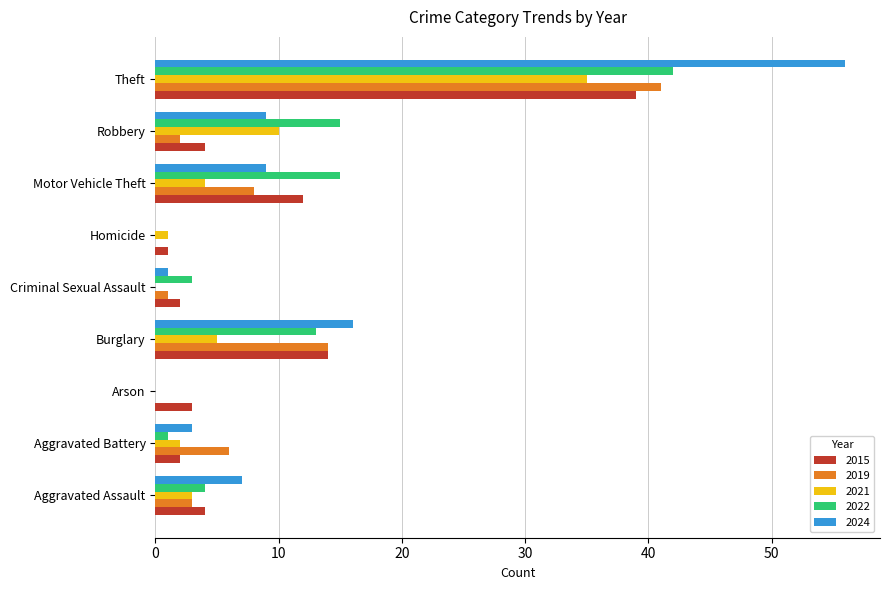

Where is 2024 nearest to the value 28?

Burglary